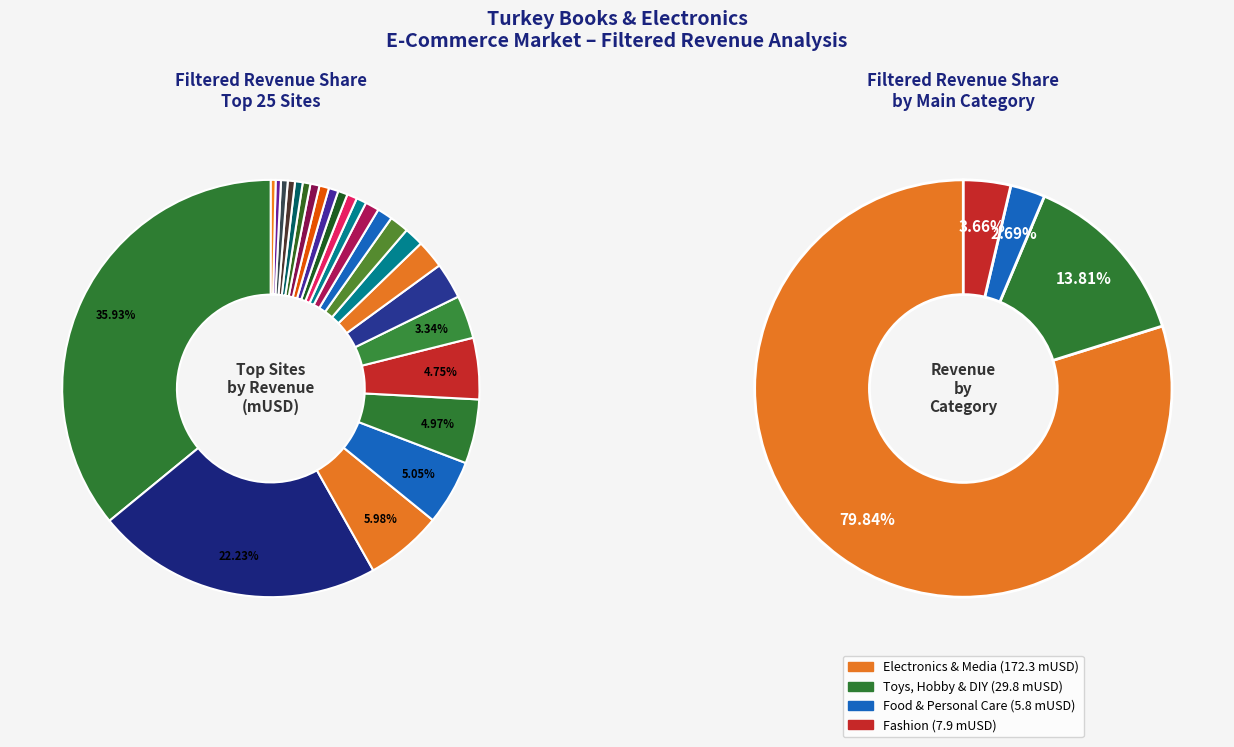

To the nearest percent, what portion does birxy.com represent?

1%